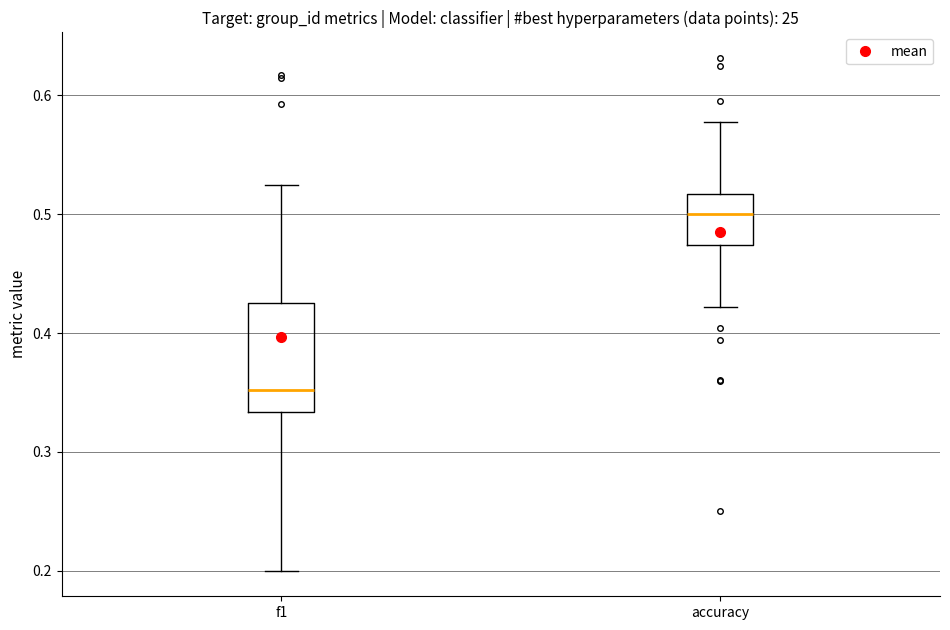

Reading left to right, read every box against the y-axis: the position of its median line, the range the box covers, and the ends of its whiskers. The values are not printed on the chart, so give them approximately, as read against the axis.

f1: median 0.35, box 0.33 to 0.43, whiskers 0.20 to 0.53
accuracy: median 0.50, box 0.47 to 0.52, whiskers 0.42 to 0.58